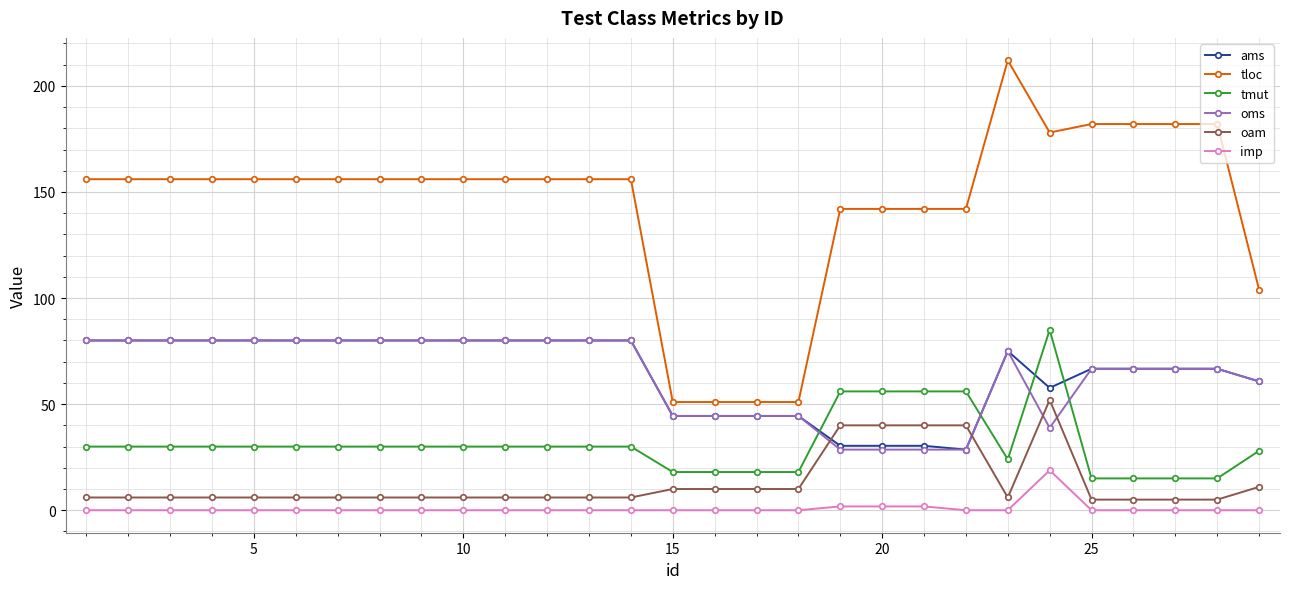

What is the average value of the tmut series?

31.5